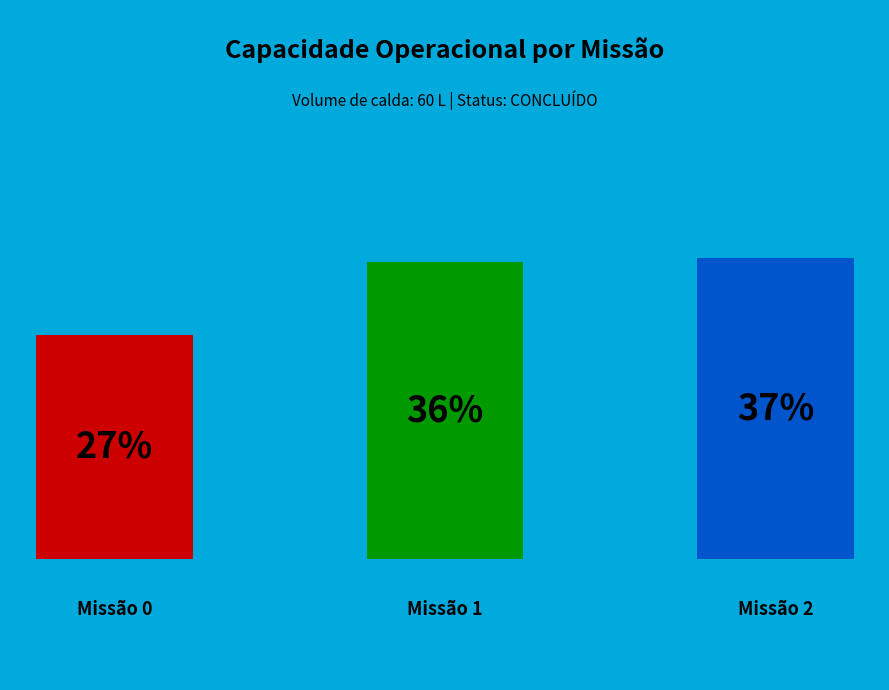

Does 1 account for over 50% of the chart?

No